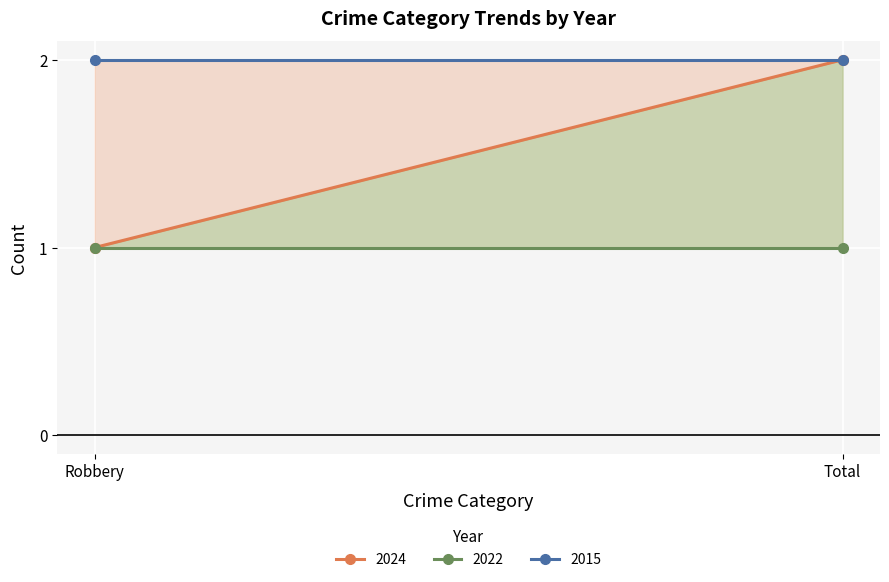

Count the 2024 values in the range 1 to 2.

2